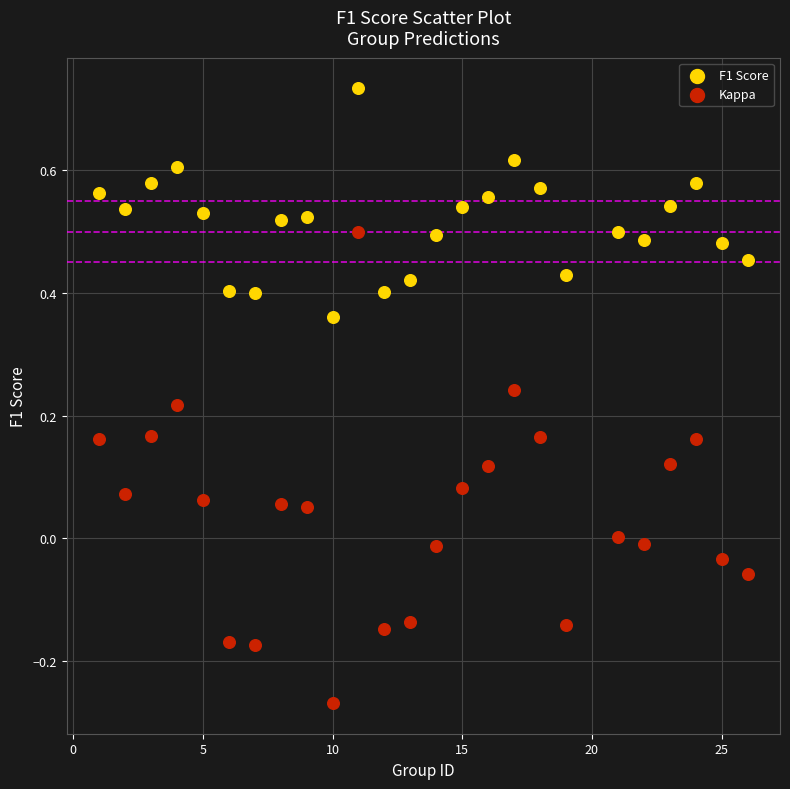

Across all data points, what is the range of X values (max minus min)?

25.0